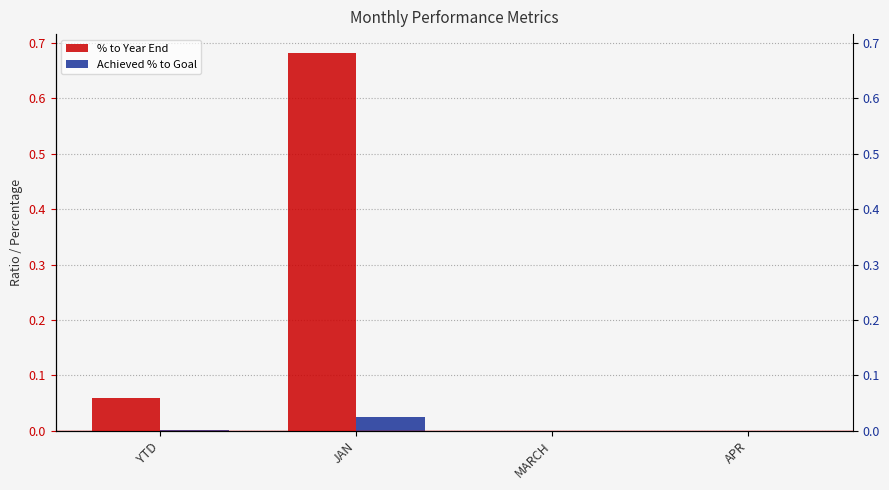

What is the approximate value of % to Year End at JAN?

0.7